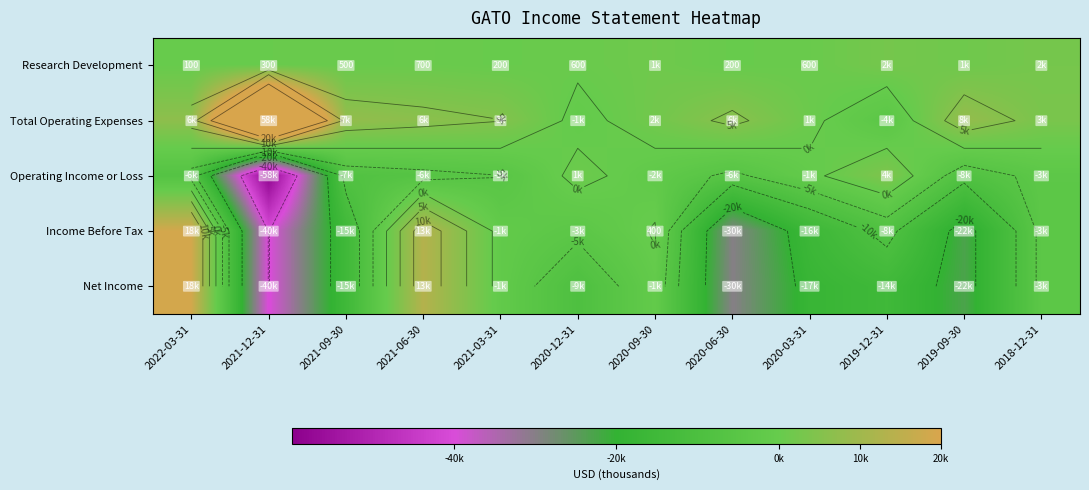

What is the average value of the Net Income series?

-10367